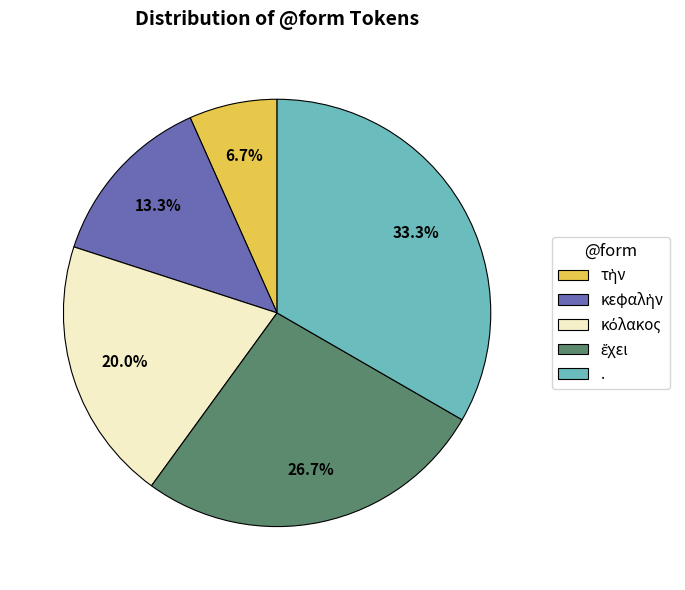

Does any single category account for the majority?

No